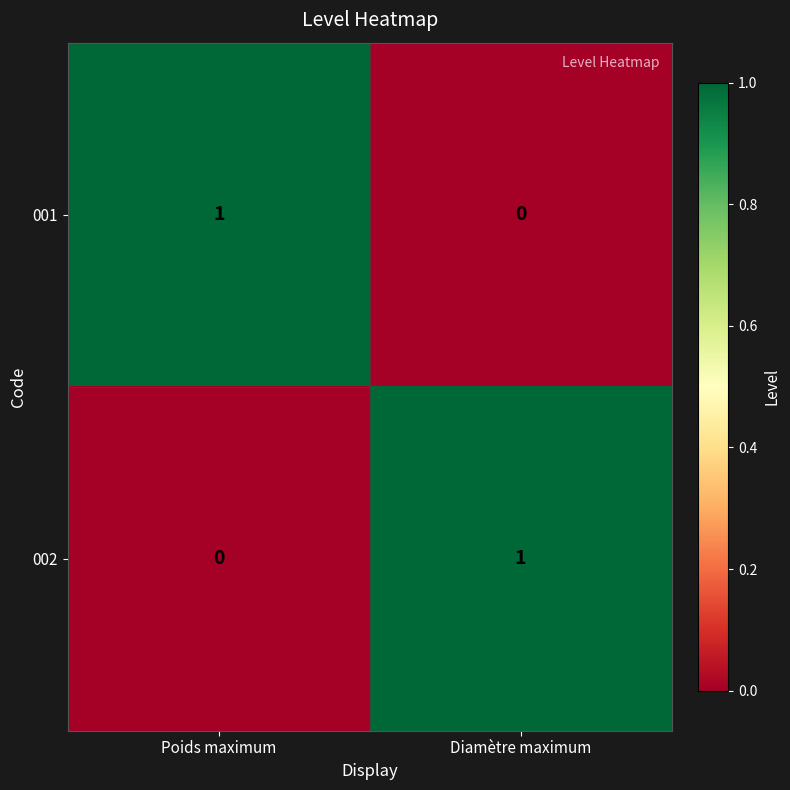

Reading right to left, what are all the values shown in this chart?

001: 0	1
002: 1	0